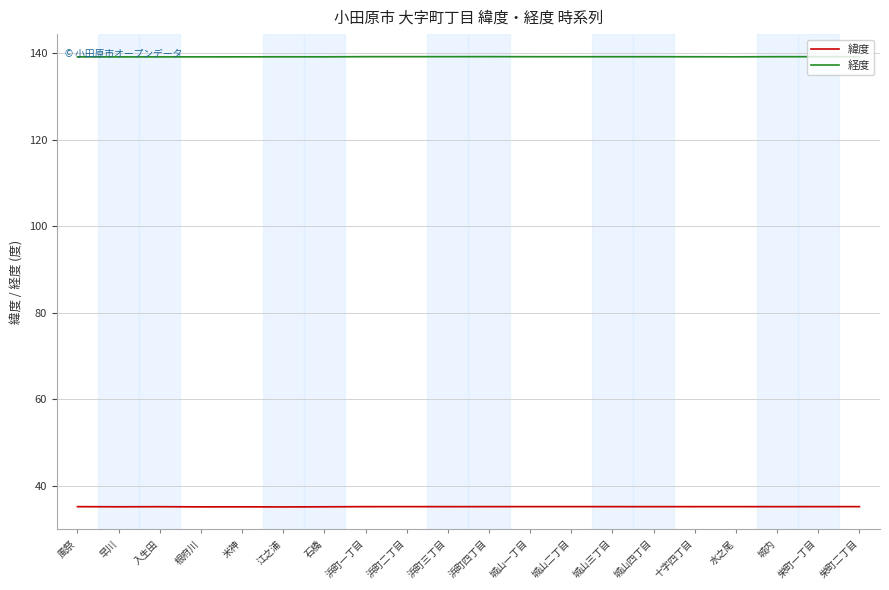

The 緯度 series shows 35.2 at 風祭. True or false?

True